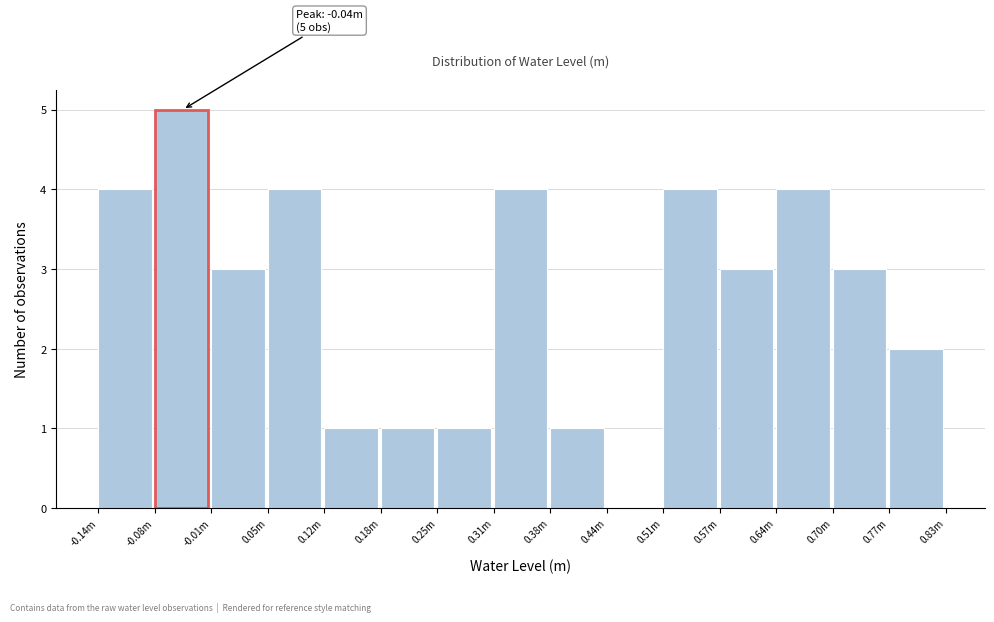

Reading left to right, transcribe all the data shown in this chart.

-0.14m=4	-0.08m=5	-0.01m=3	0.05m=4	0.12m=1	0.18m=1	0.25m=1	0.31m=4	0.38m=1	0.44m=0	0.51m=4	0.57m=3	0.64m=4	0.70m=3	0.77m=2